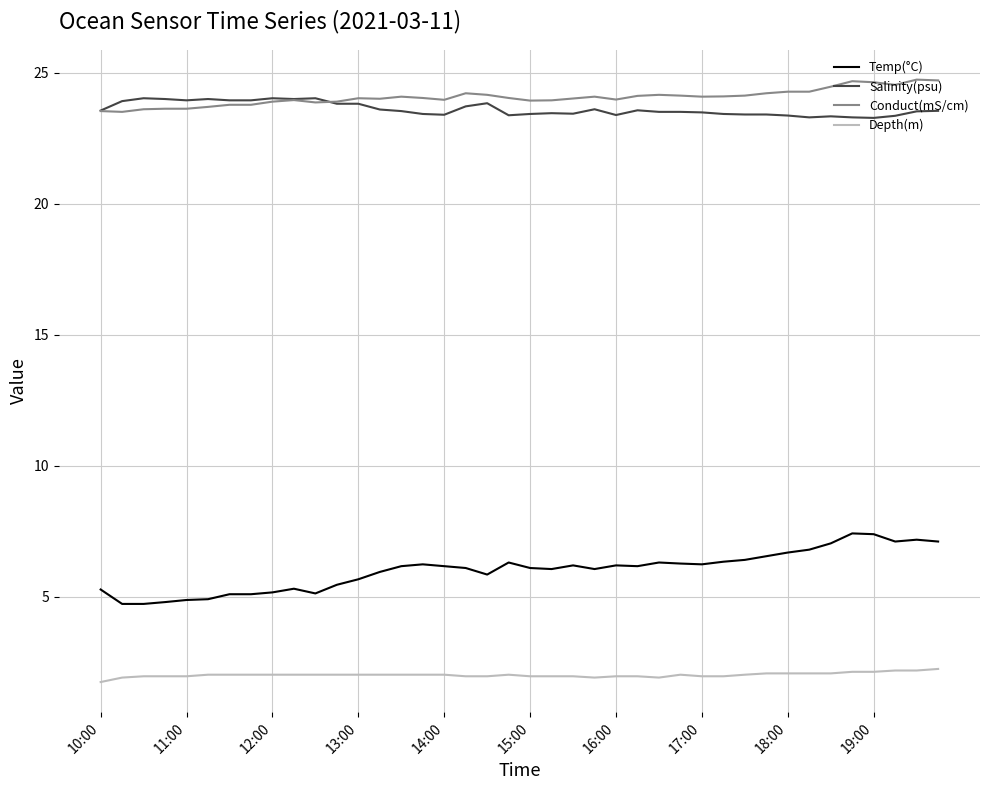

Which series has the largest range (max minus min)?

Temp(°C)